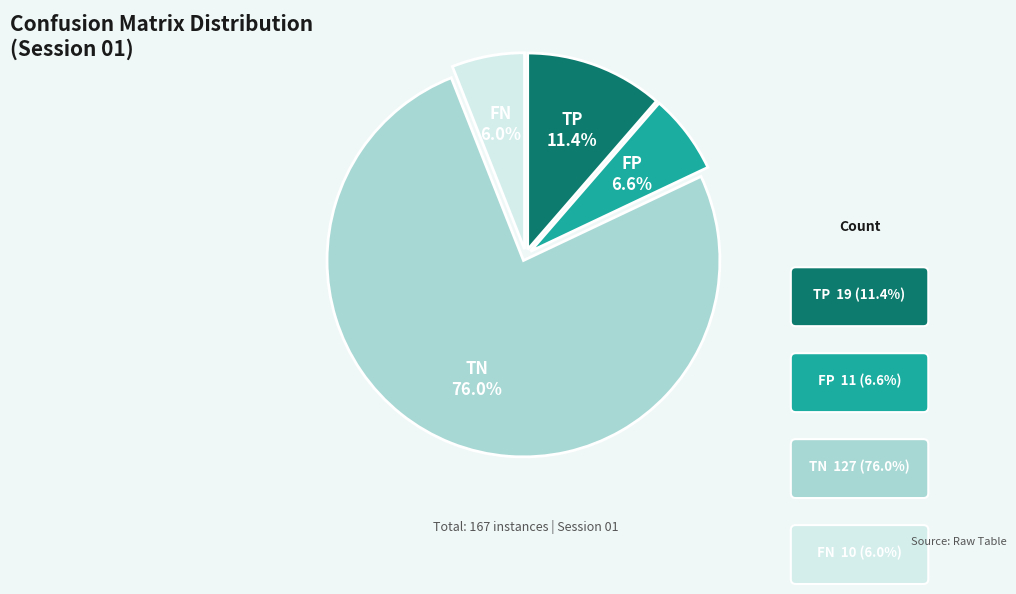

Is it true that FN is 6% of the pie?

True